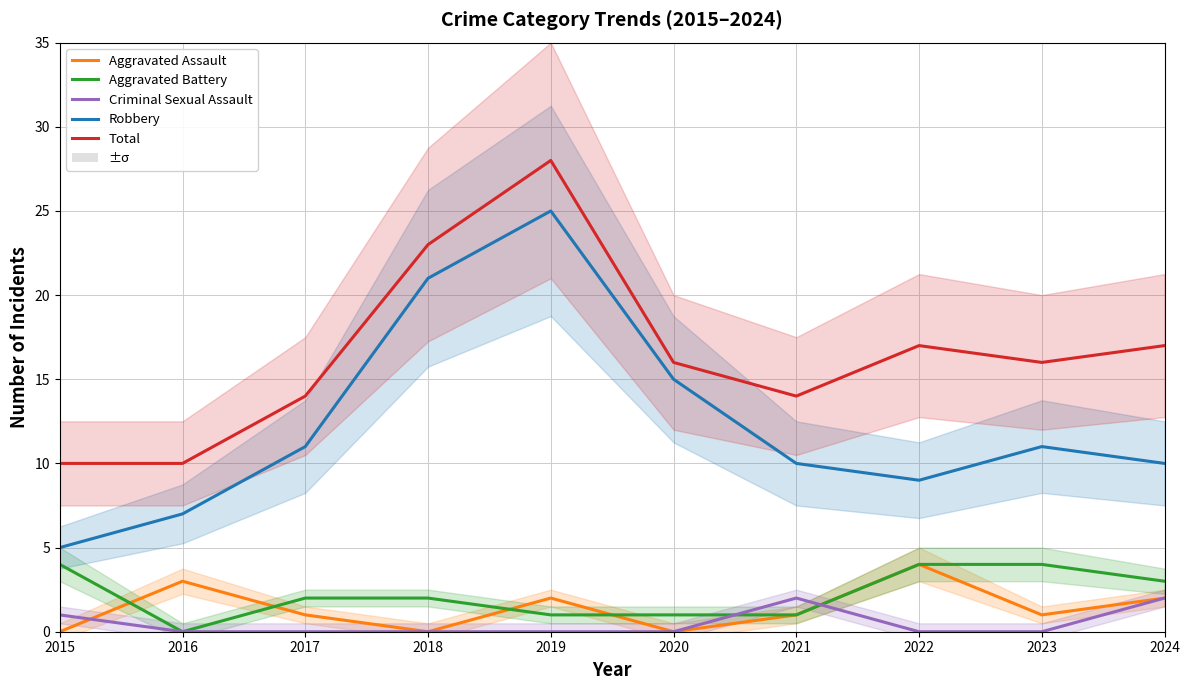

At which category is the sum across all series the highest?

2019